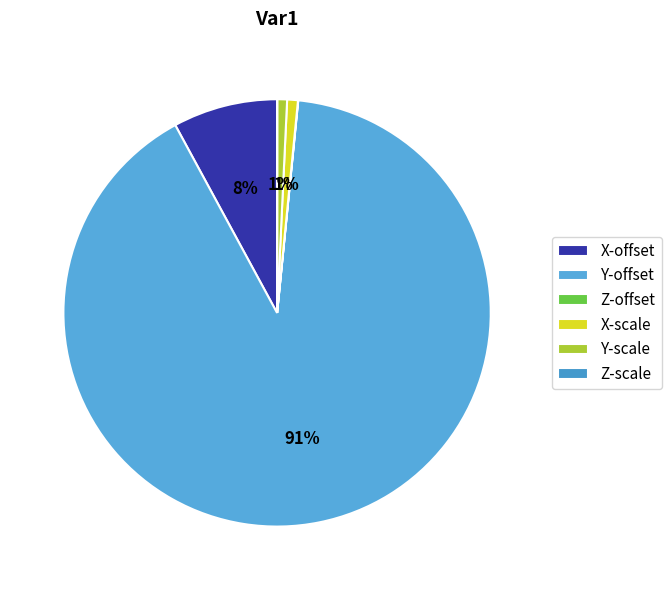

What is the smallest slice in the pie chart?

Z-scale